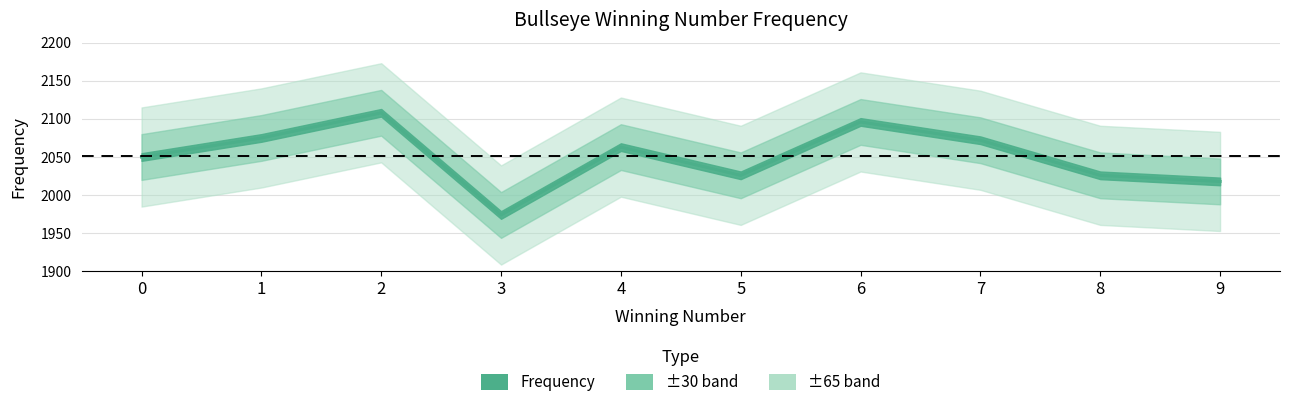

Reading left to right, list all the values displayed in this chart.

2050	2075	2108	1974	2063	2026	2096	2072	2026	2018